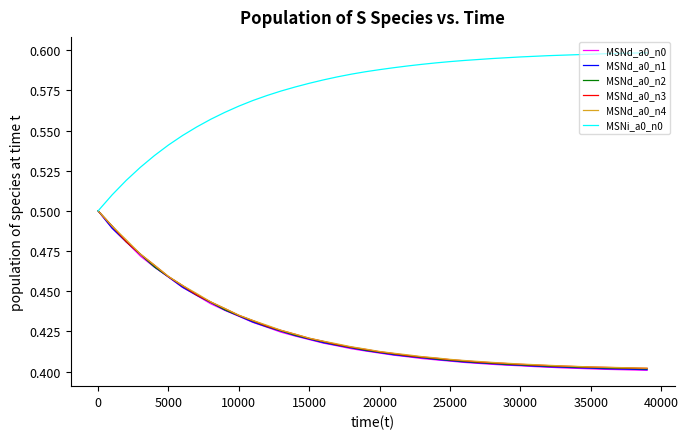

Which series has the largest total across all categories?

MSNi_a0_n0